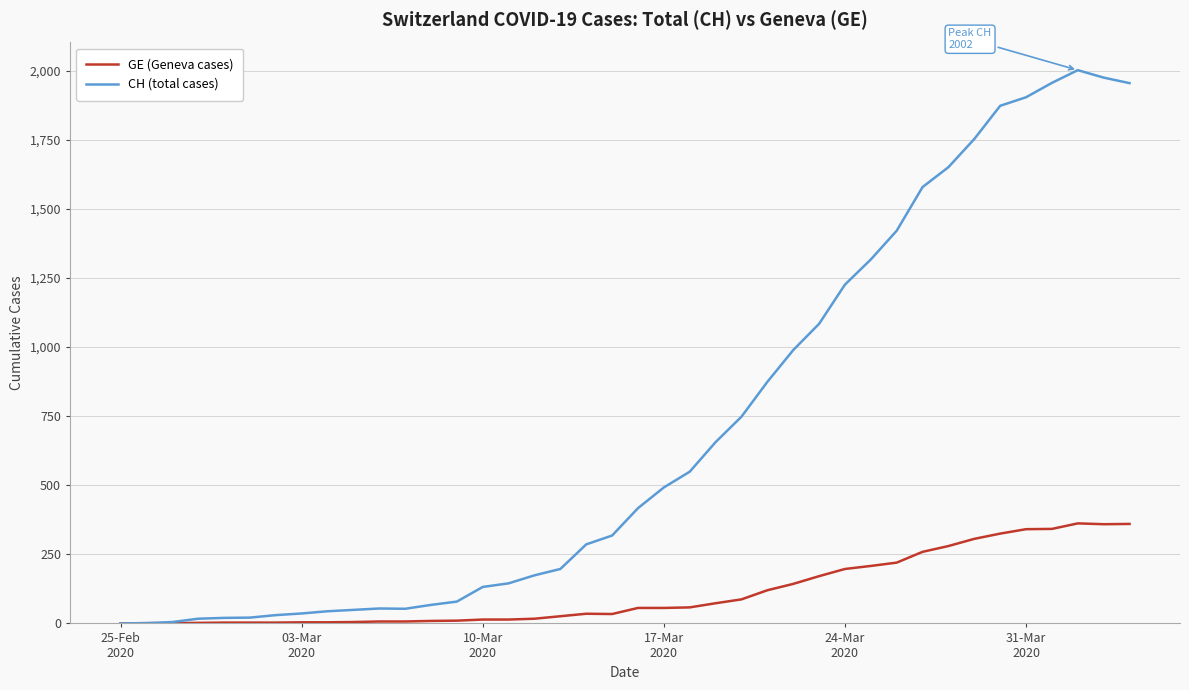

Rank the series by their maximum value, from lowest to highest.

GE (Geneva cases), CH (total cases)